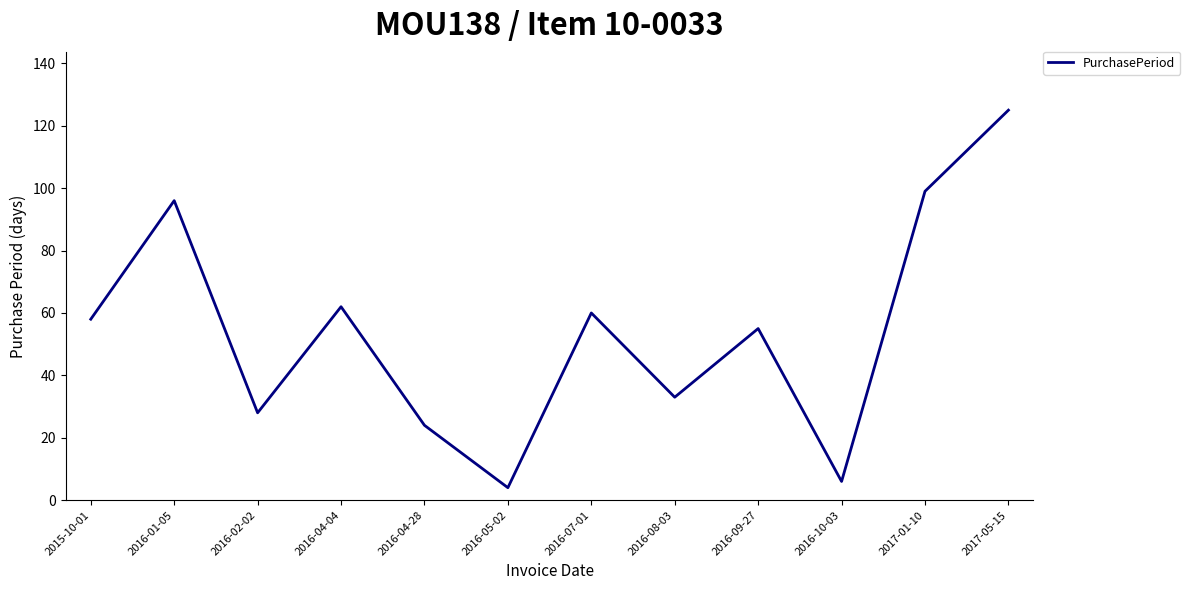

Reading left to right, list all the values displayed in this chart.

58	96	28	62	24	4	60	33	55	6	99	125